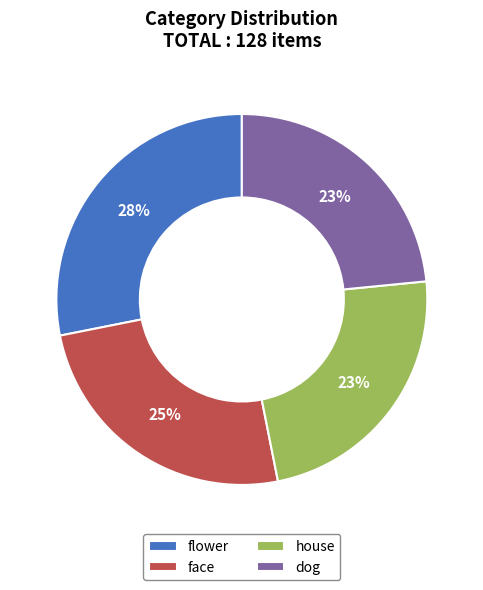

Combined, do flower and dog account for over 50%?

Yes